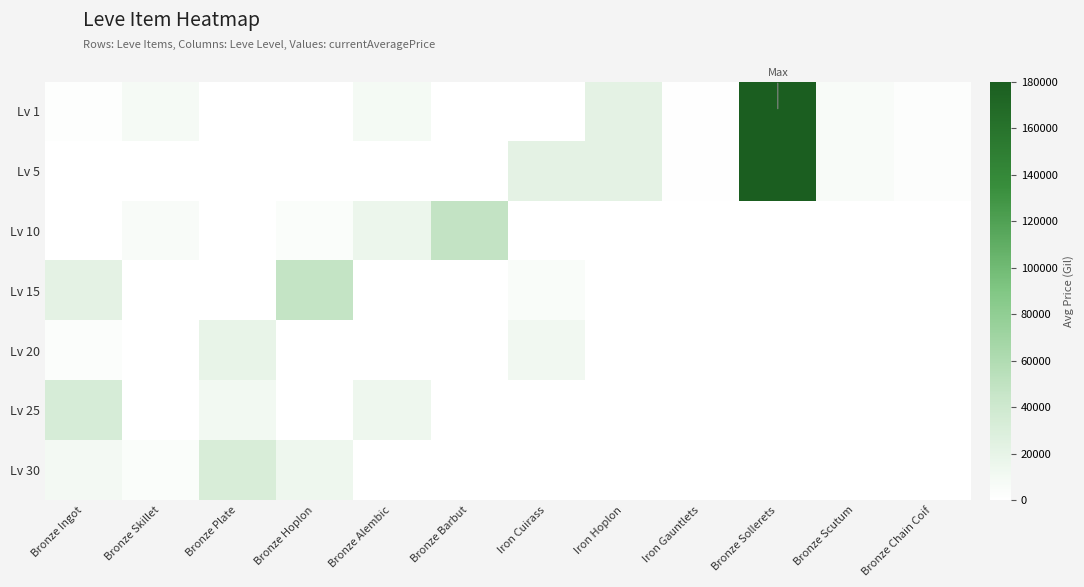

Rank the series by their maximum value, from lowest to highest.

Lv 20, Lv 30, Lv 25, Lv 15, Lv 10, Lv 1, Lv 5